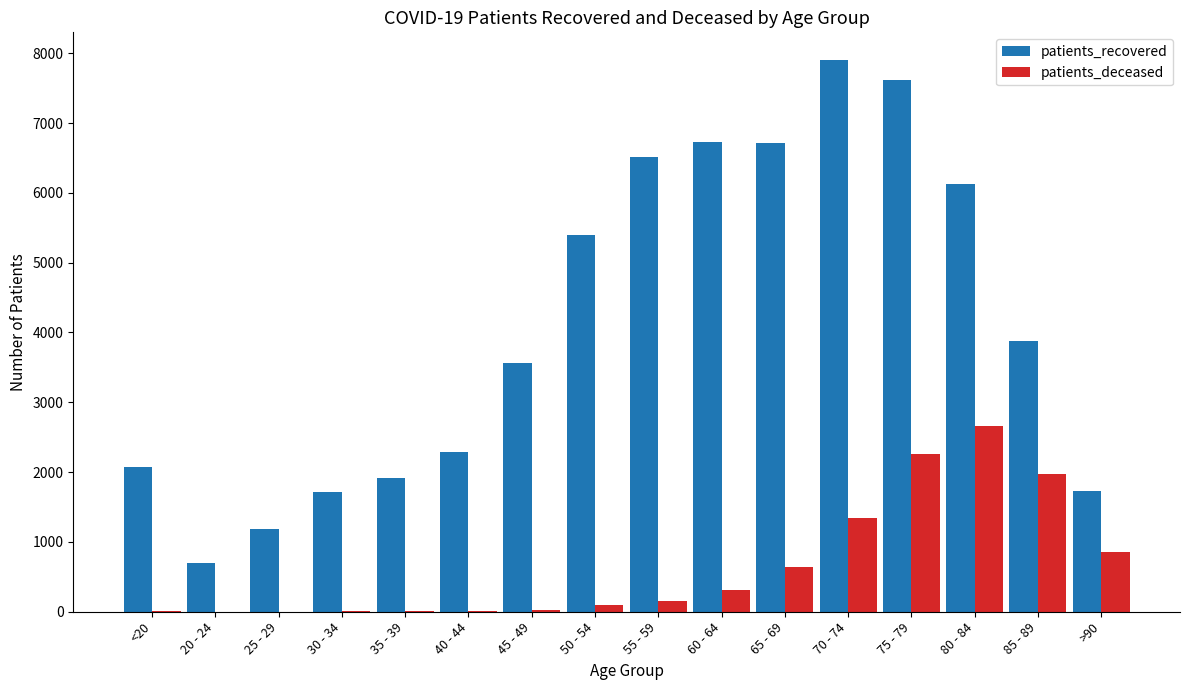

Is it true that patients_recovered equals 5401 at 50 - 54?

True